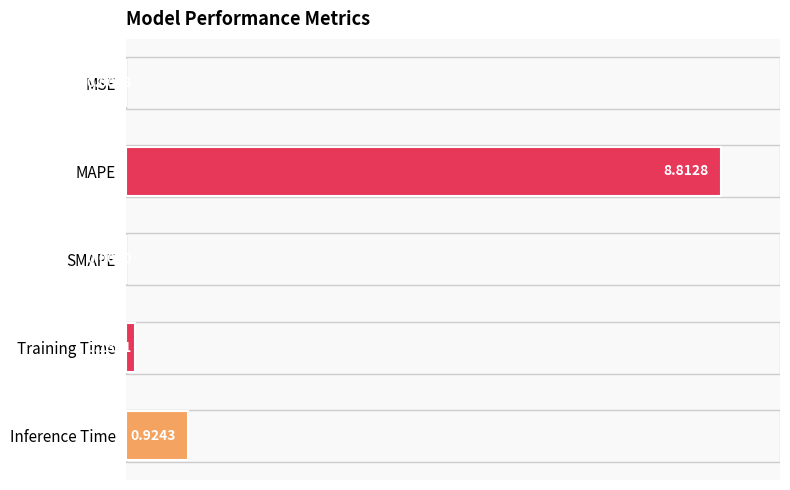

How many data points are less than 1?

2